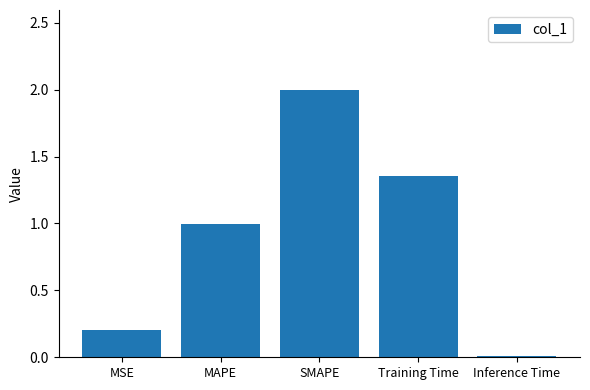

Rank the categories by value from lowest to highest.

Inference Time, MSE, MAPE, Training Time, SMAPE